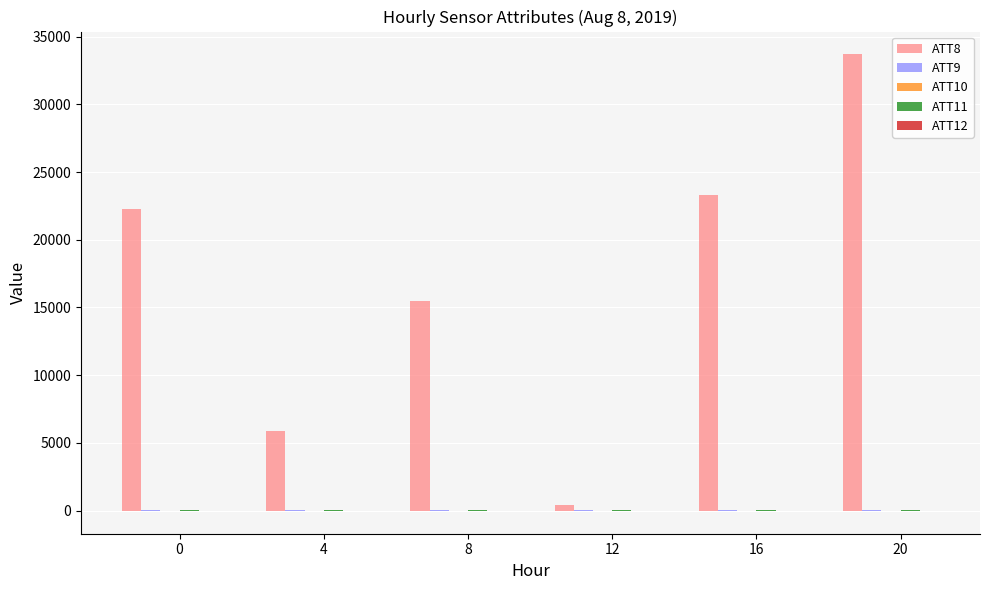

The value of ATT8 at 0 is 35021.8. True or false?

False